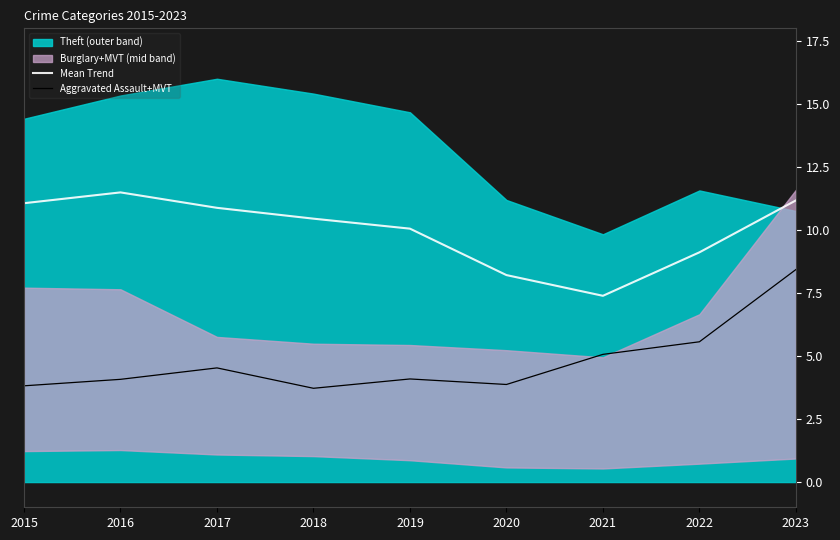

Is it true that Mean Trend equals 10.9 at 2017?

True